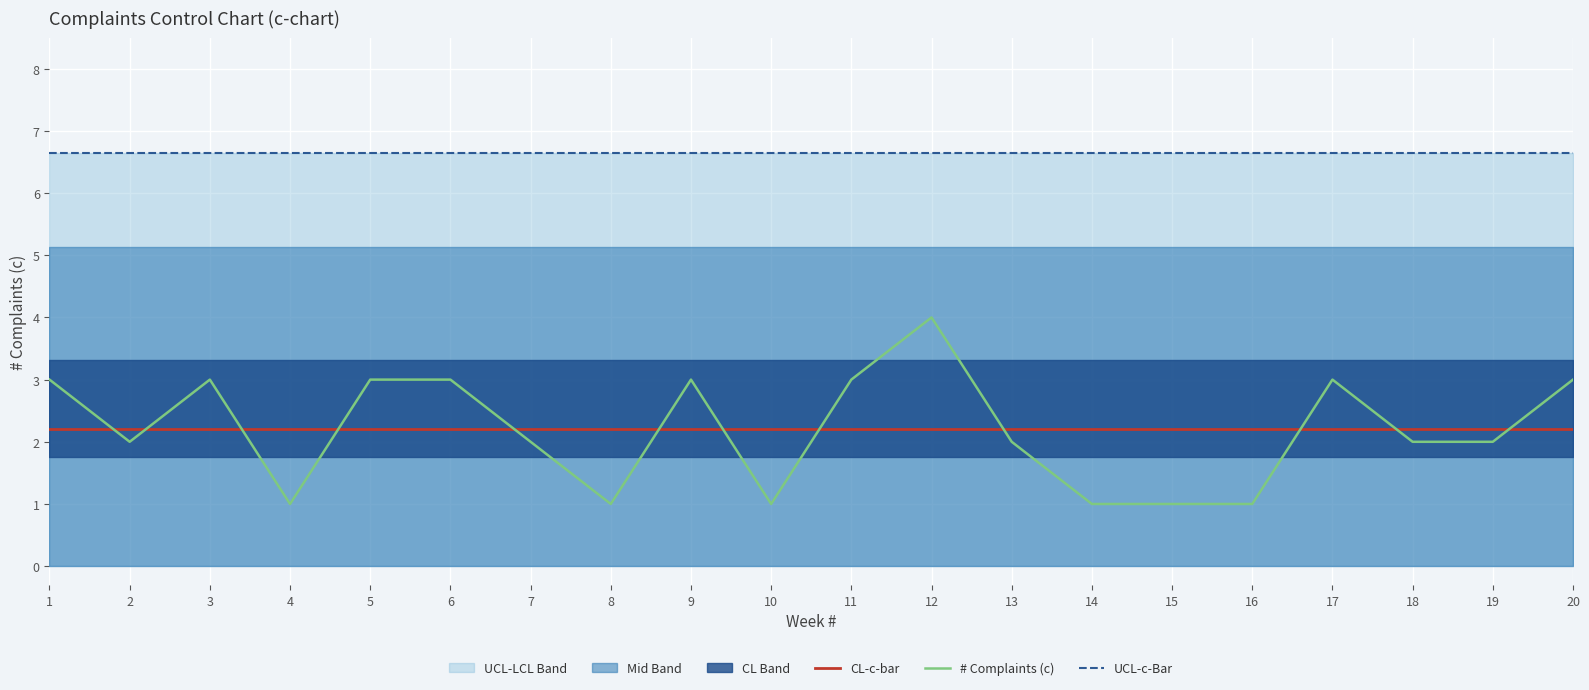

What is the average value of the UCL-c-Bar series?

6.6